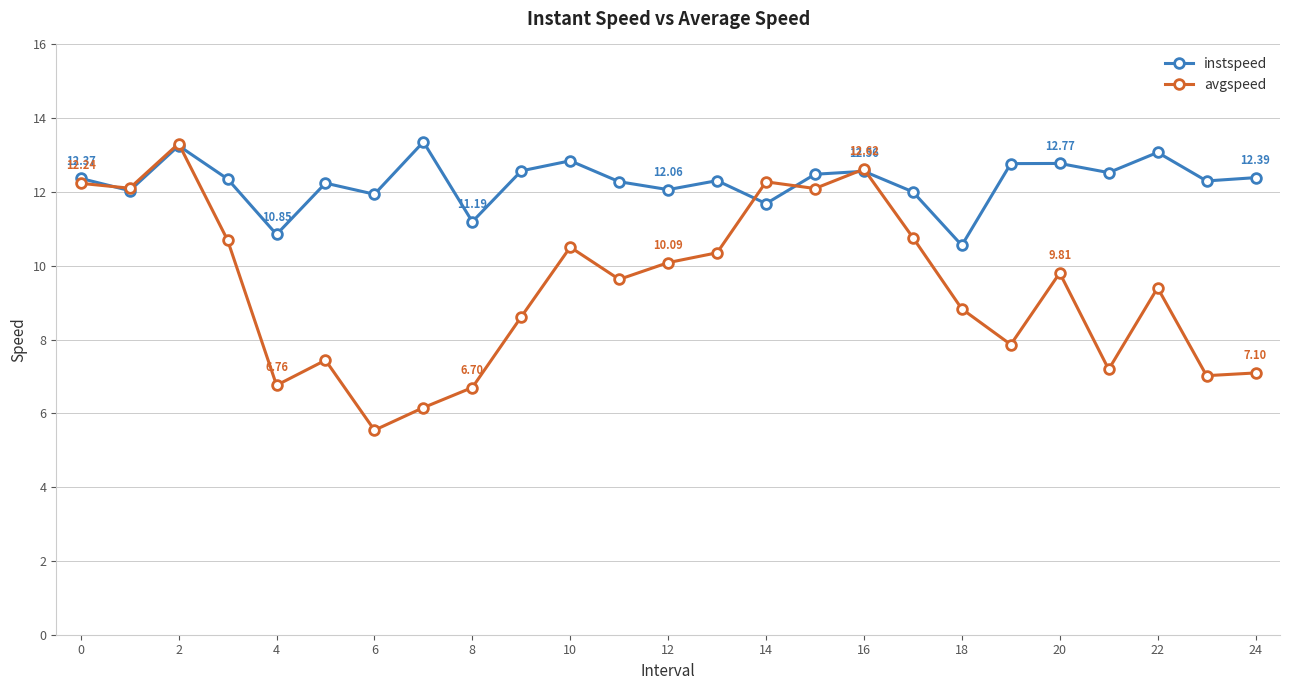

Rank the series by their average value, from highest to lowest.

instspeed, avgspeed